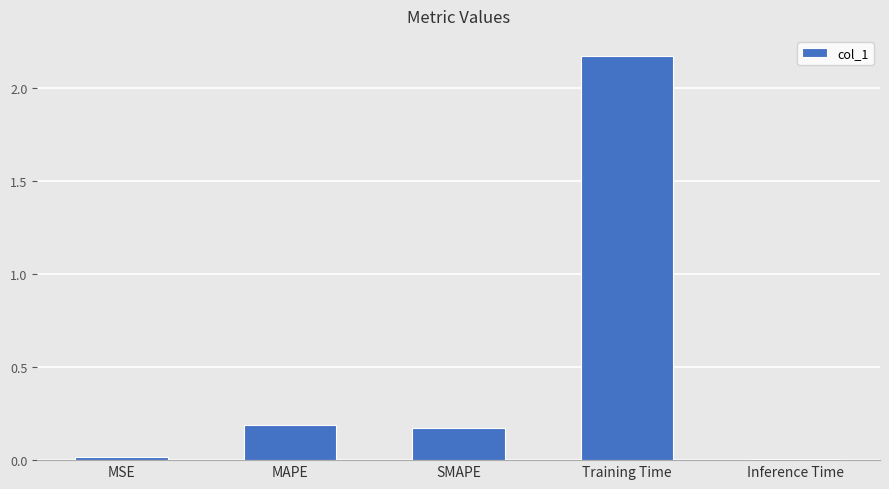

What is the sum of all values?

2.6